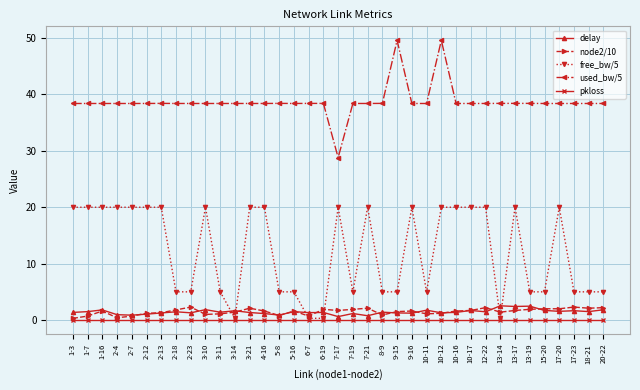

The node2/10 series shows 1.8 at 2-18. True or false?

True